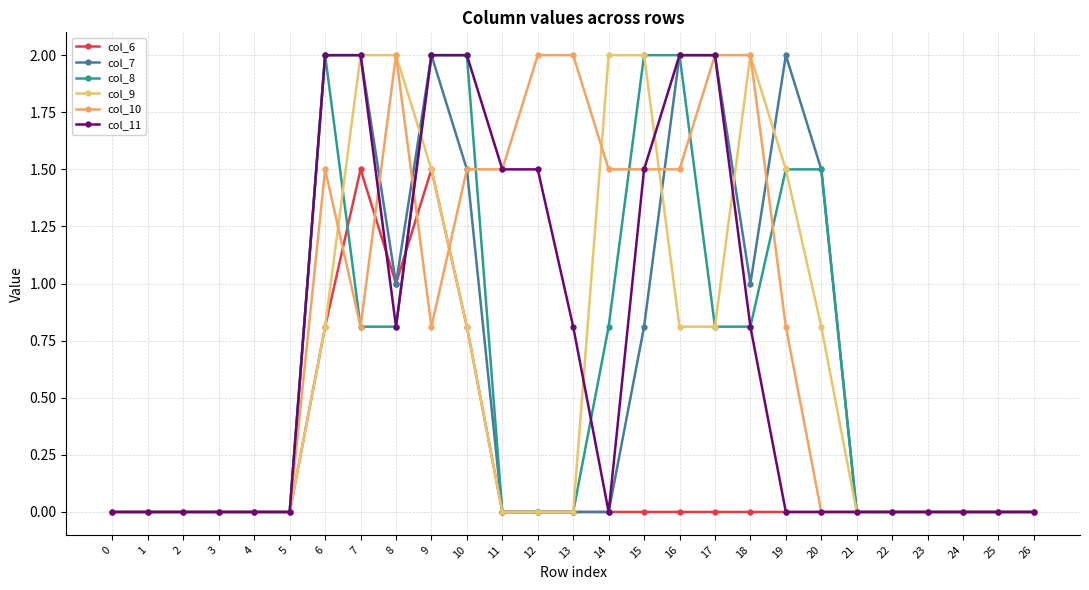

How many col_6 values are between 0 and 1?

25